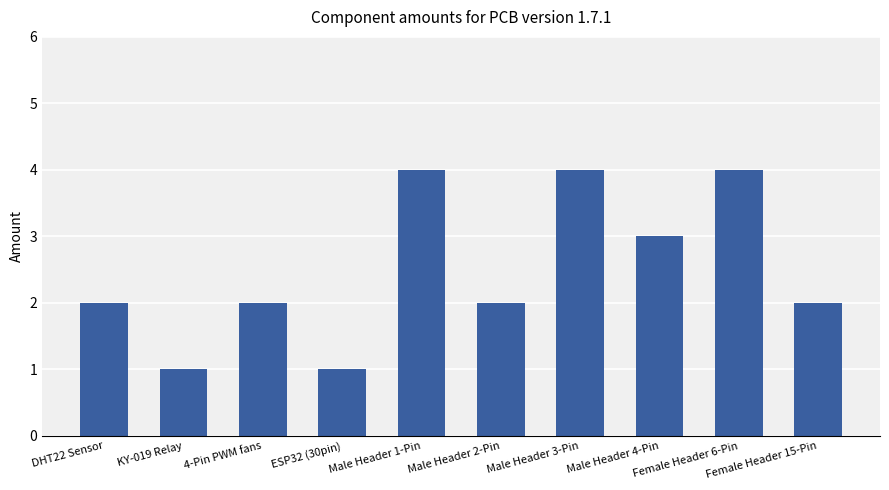

Is it true that the value at Male Header 1-Pin is 4?

True